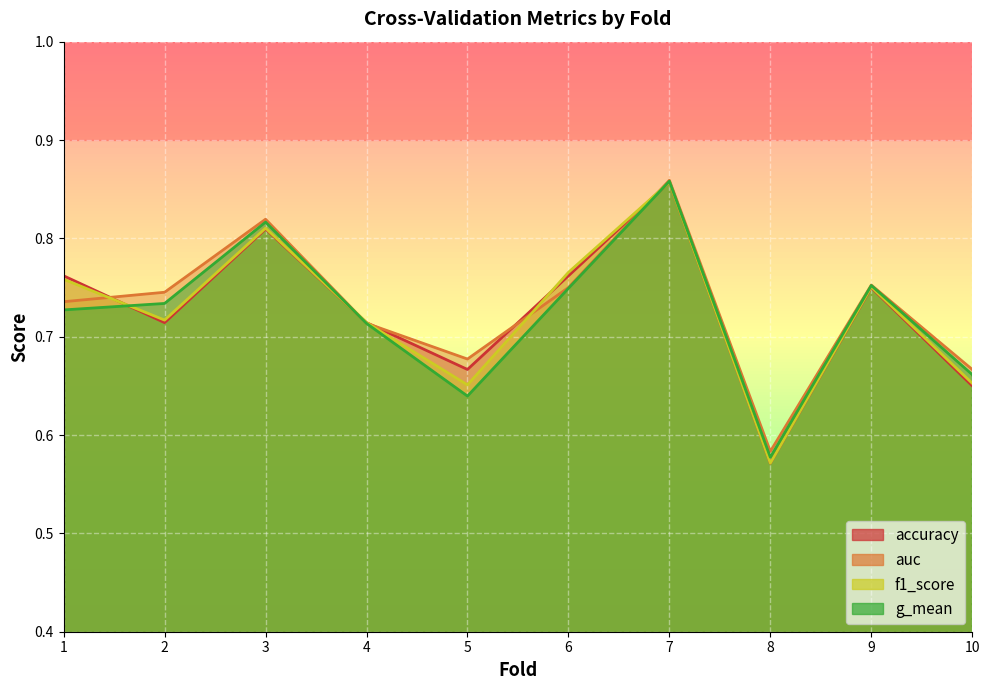

At which label does accuracy reach its minimum?

8